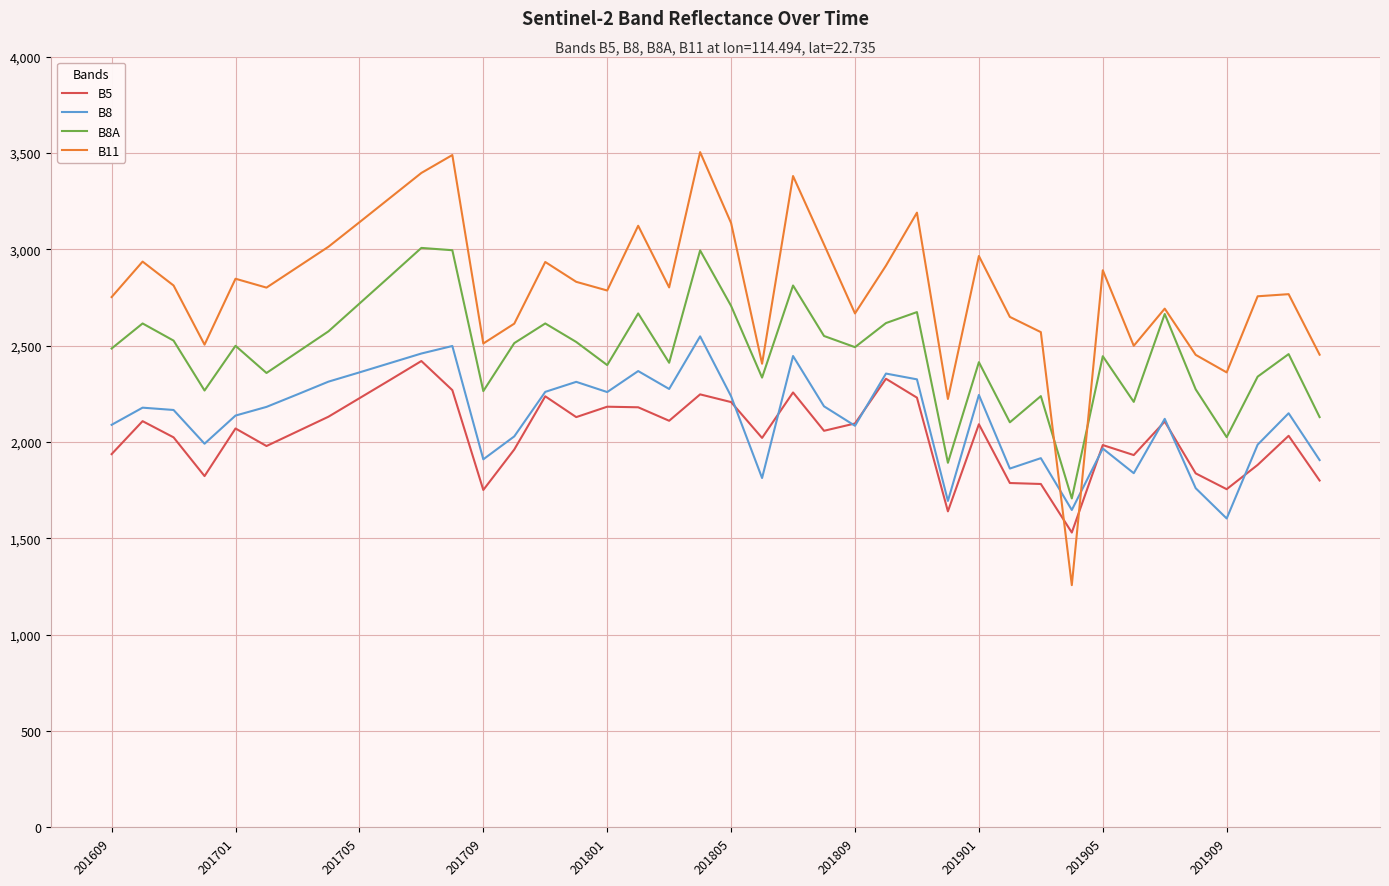

Which series has the largest total across all categories?

B11